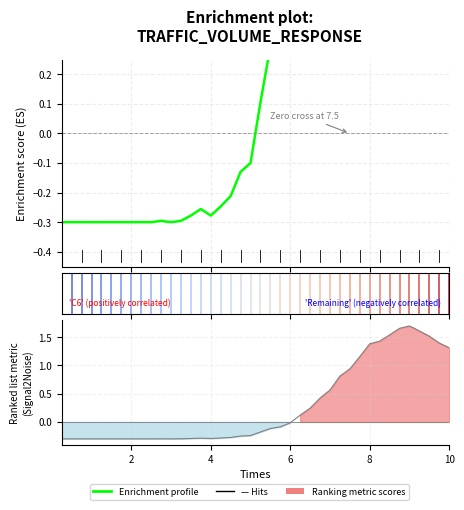

Does the chart have visible grid lines?

Yes